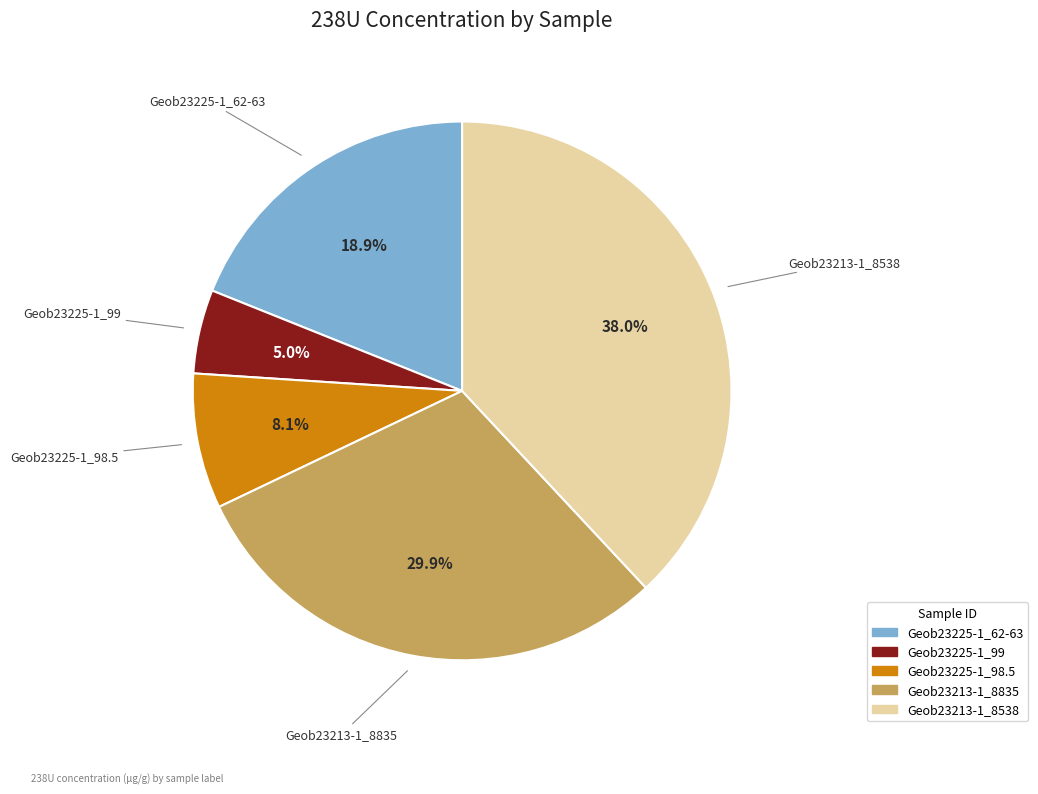

Between Geob23225-1_62-63 and Geob23213-1_8835, which is larger?

Geob23213-1_8835